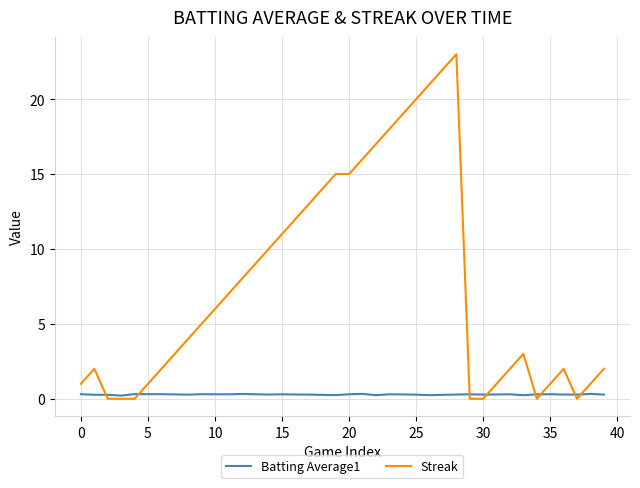

What are all the series names shown in the legend?

Batting Average1, Streak